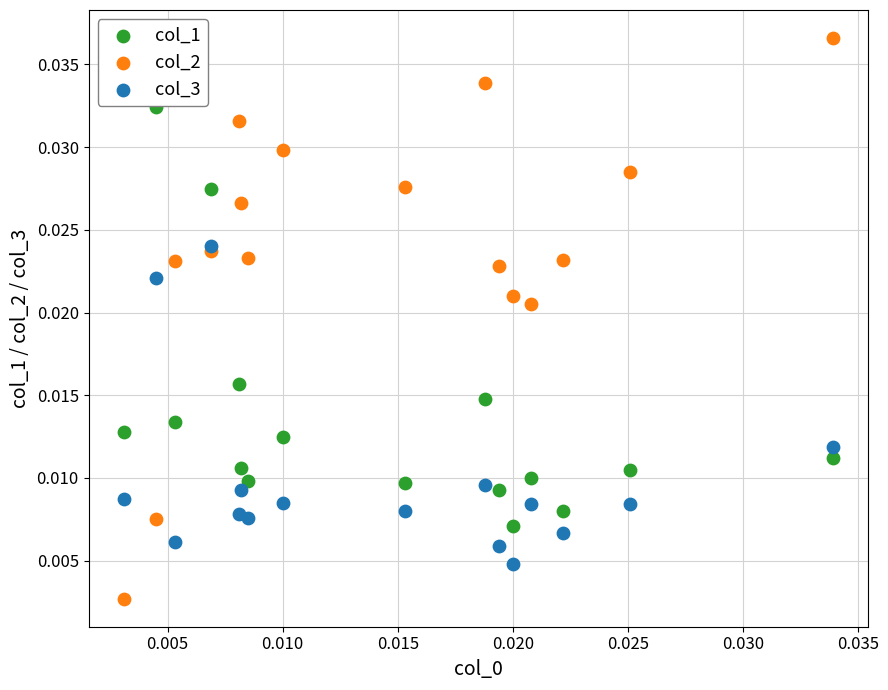

Which series reaches the maximum Y coordinate?

col_2